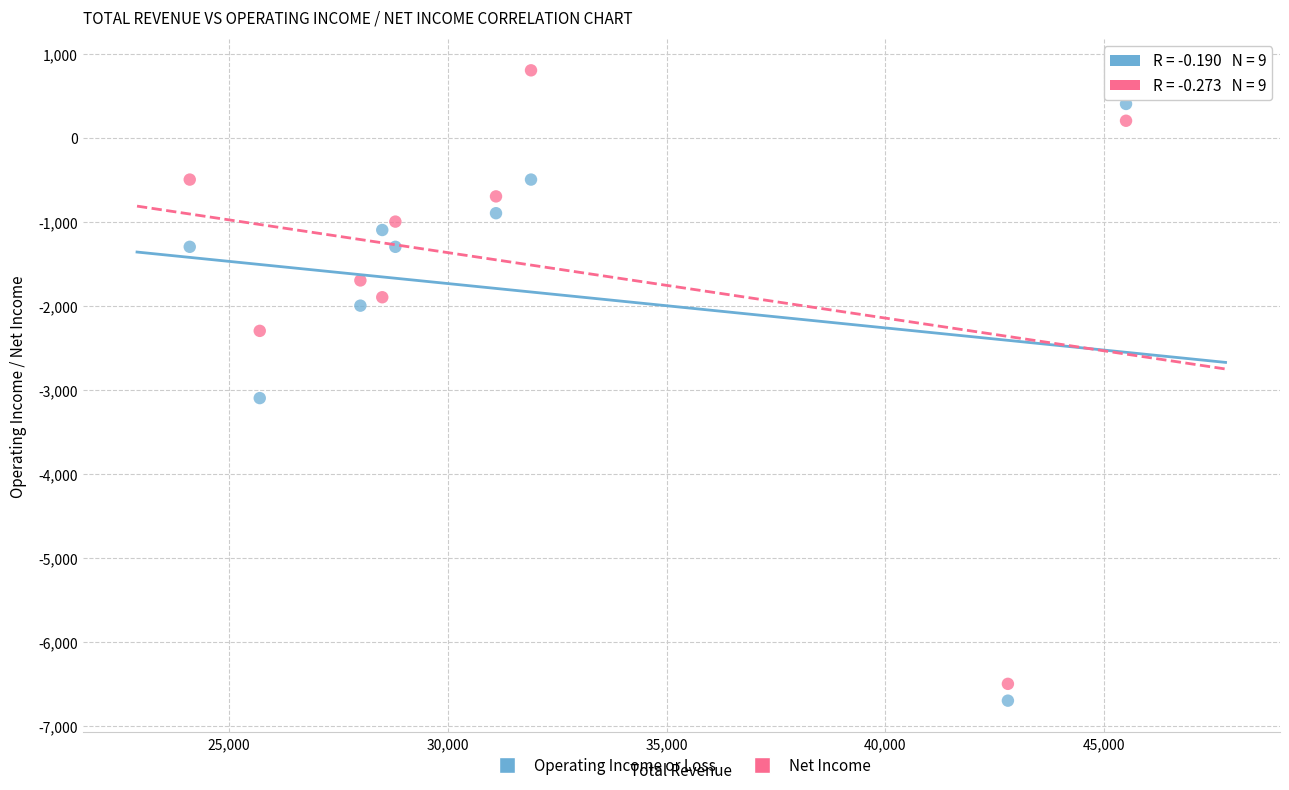

Which series has the widest spread of Y values?

Net Income